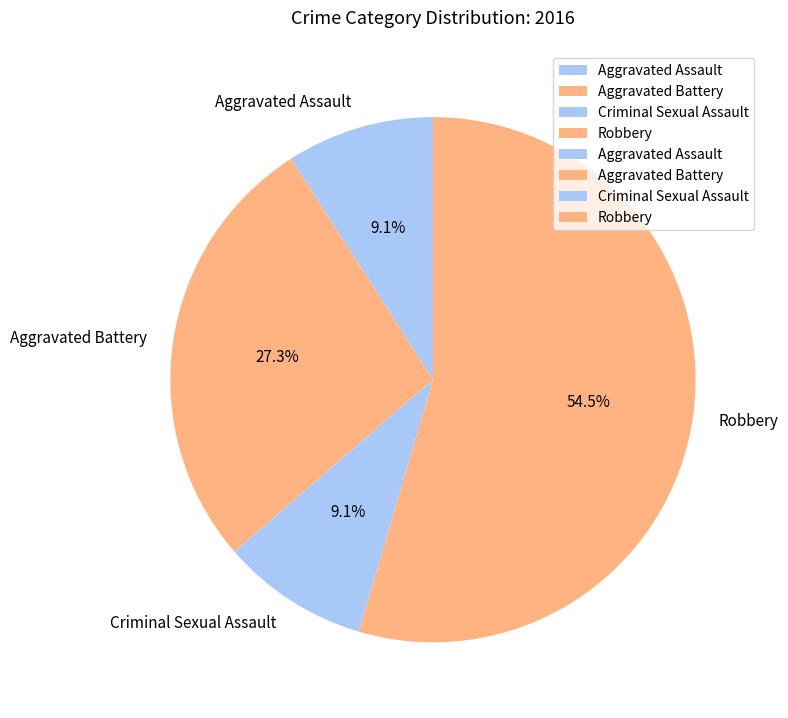

Is the sum of Aggravated Battery and Aggravated Assault greater than half?

No